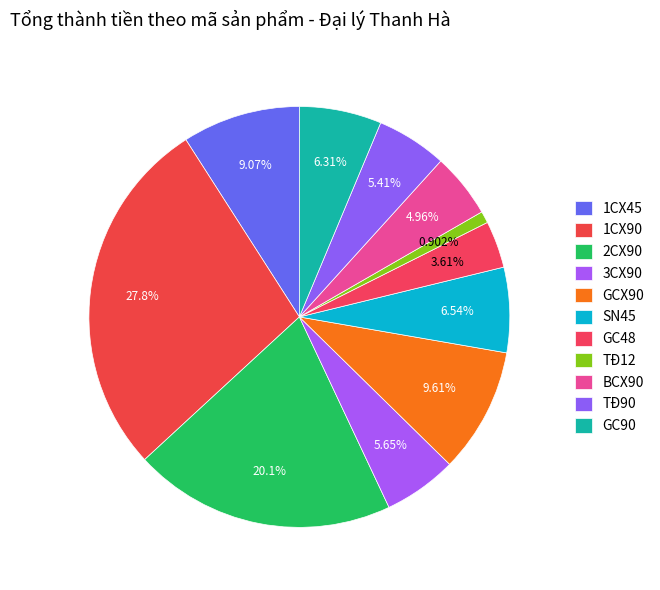

Count the number of slices in the pie.

11